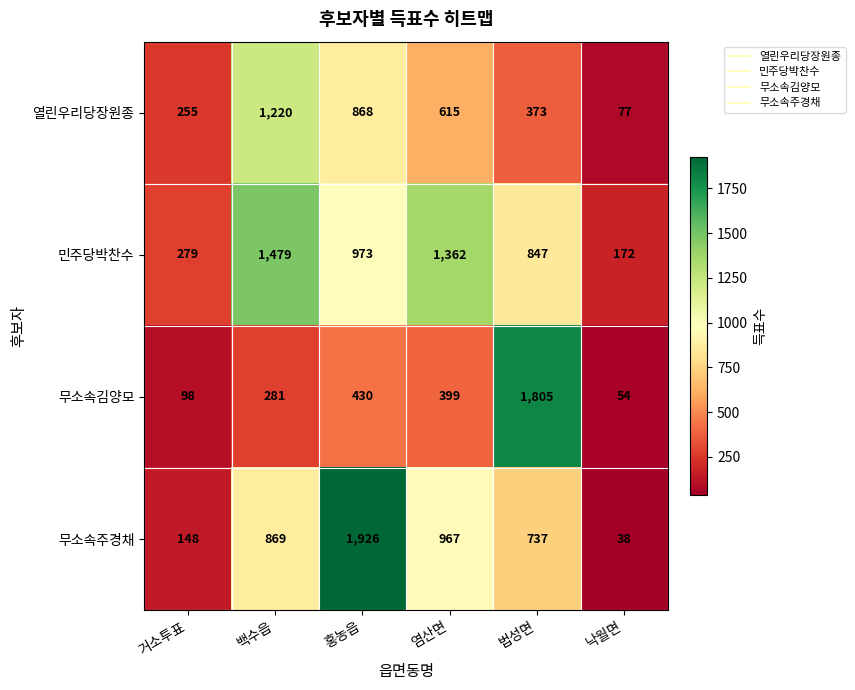

What is the smallest value displayed?

38